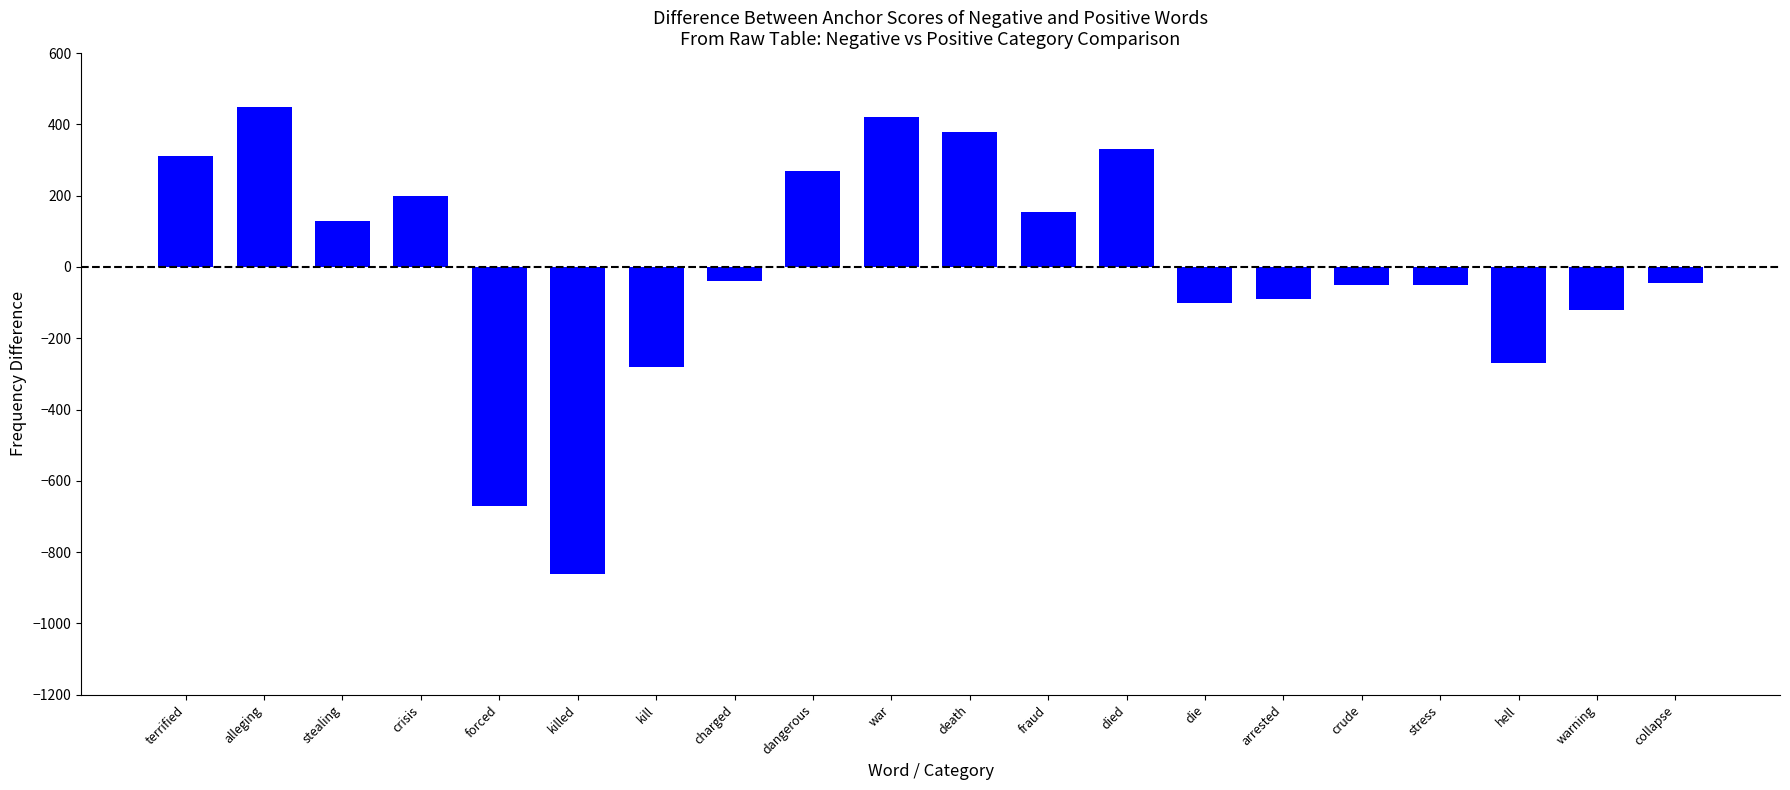

What is the value of the 6th bar from the left?

-860